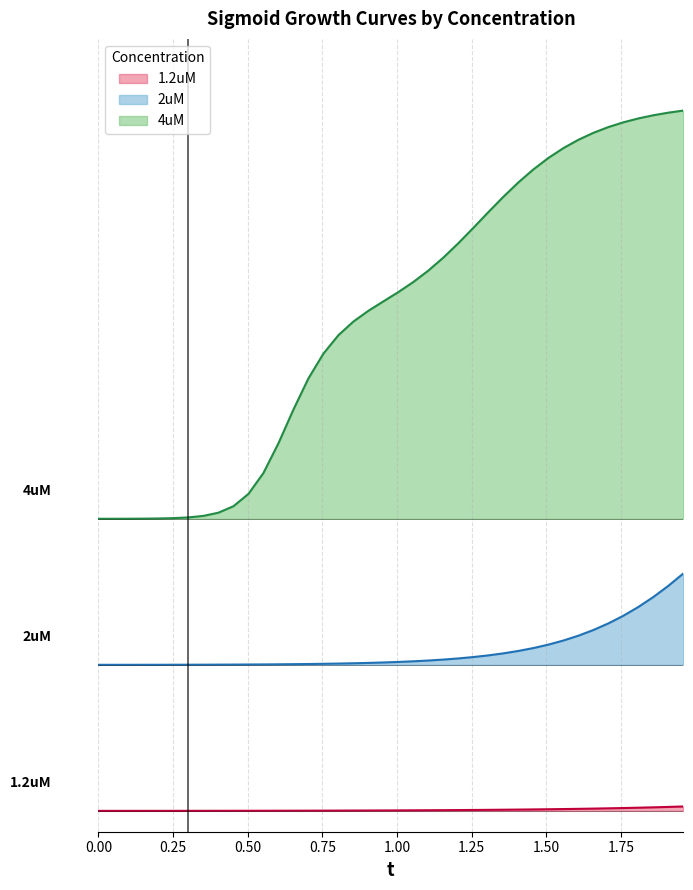

What is the sum of the 2uM values at 1.30653266331658 and 0.954773869346734?

0.7